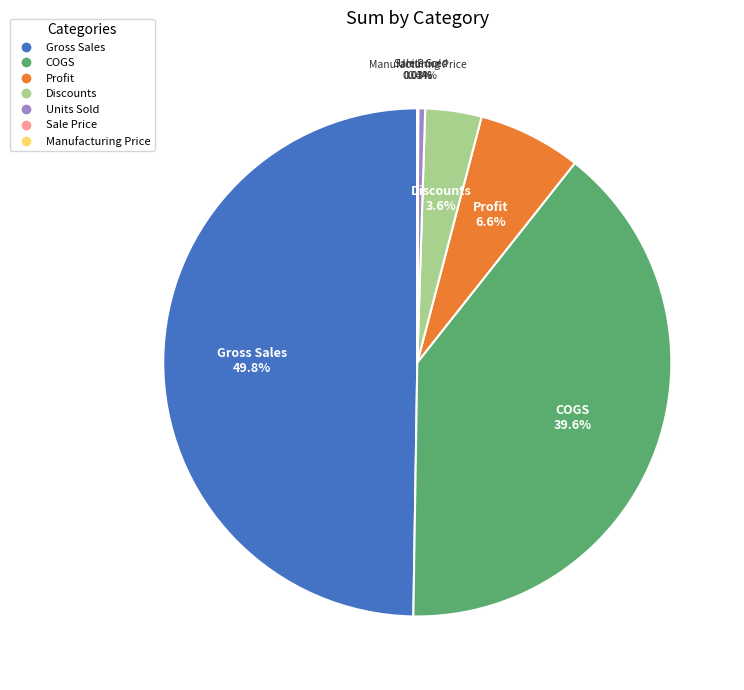

Does Discounts represent more than half of the total?

No